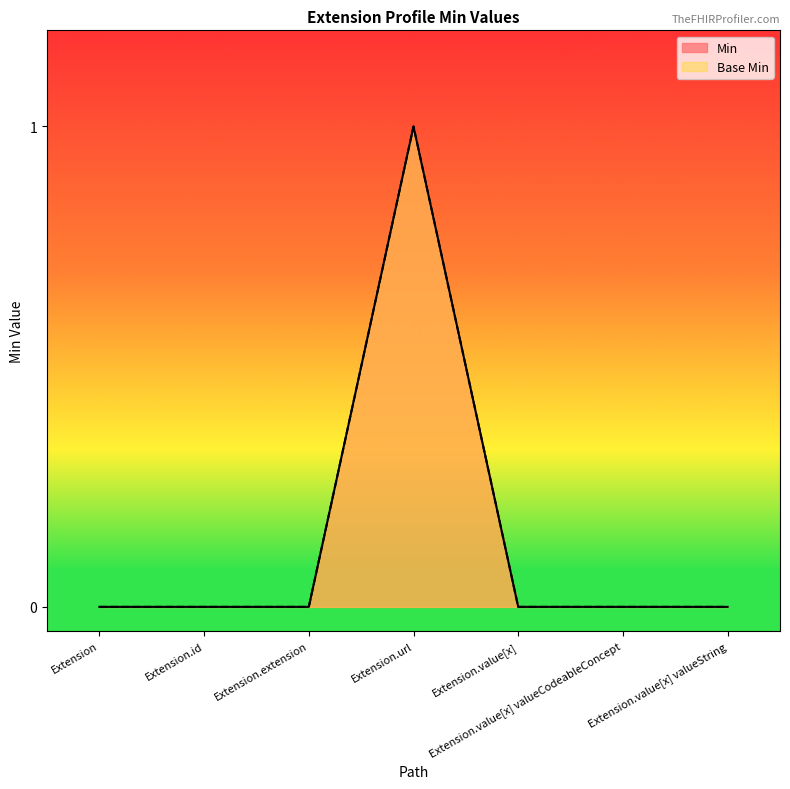

Reading left to right, extract all data points from this chart.

Min: Extension=0	Extension.id=0	Extension.extension=0	Extension.url=1	Extension.value[x]=0	Extension.value[x] valueCodeableConcept=0	Extension.value[x] valueString=0
Base Min: Extension=0	Extension.id=0	Extension.extension=0	Extension.url=1	Extension.value[x]=0	Extension.value[x] valueCodeableConcept=0	Extension.value[x] valueString=0